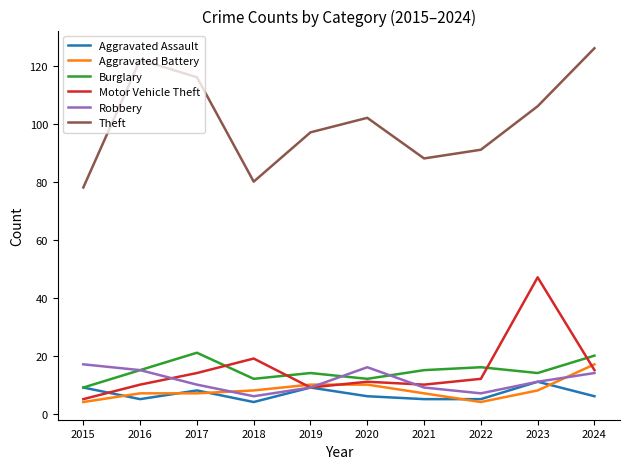

Read the Theft value at 2017.

116